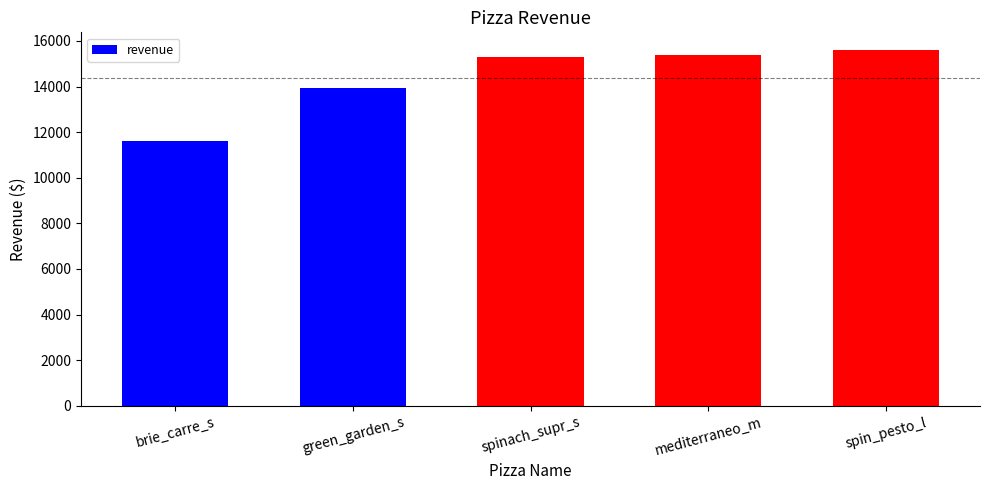

What is the difference between the values at green_garden_s and brie_carre_s?

2367.3